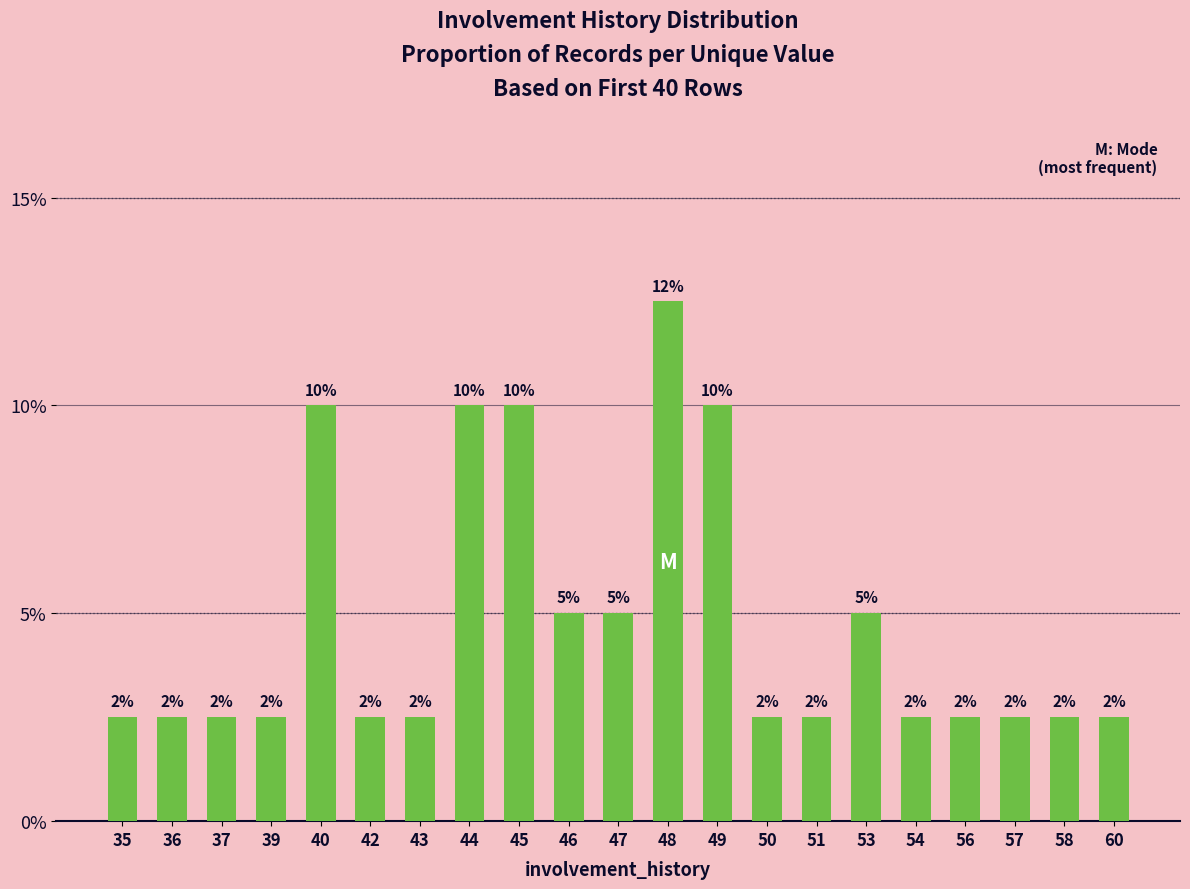

Does the chart contain stacked bars?

No